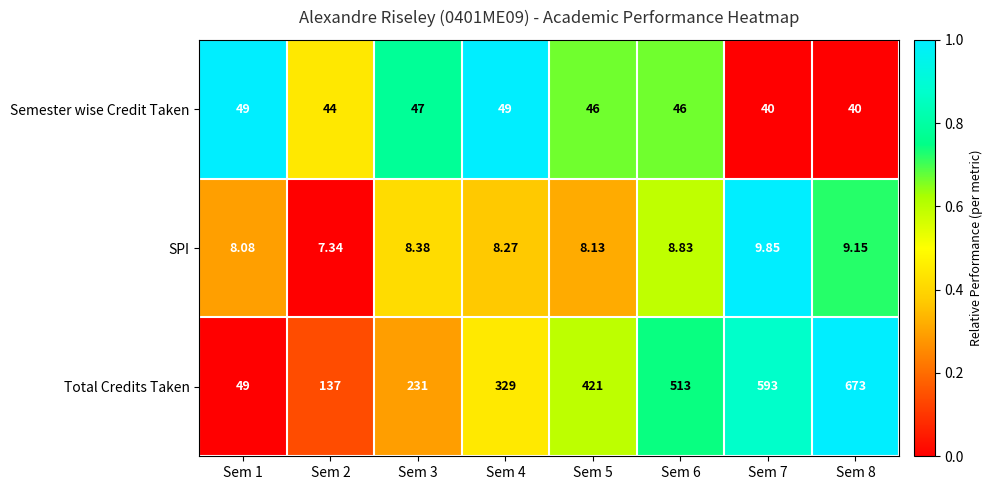

Is the value of Total Credits Taken at Sem 8 greater than the value of Semester wise Credit Taken at Sem 3?

Yes